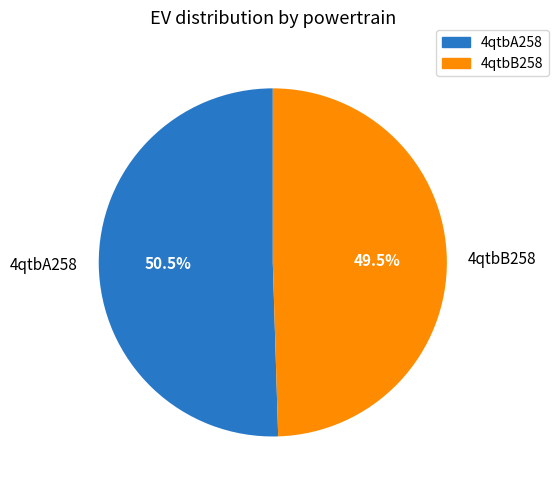

What is the total percentage of 4qtbA258 and 4qtbB258?

100.0%